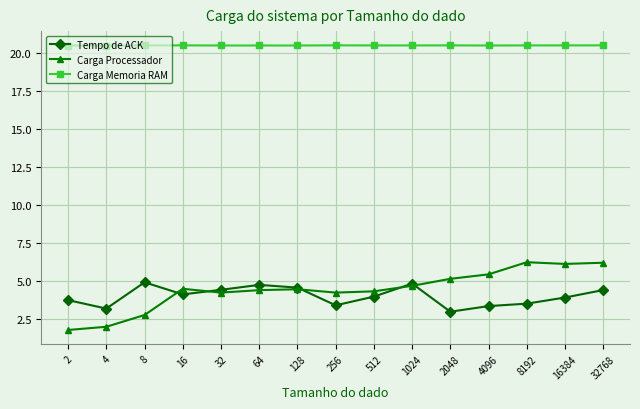

What is the minimum value shown in the chart?

1.8